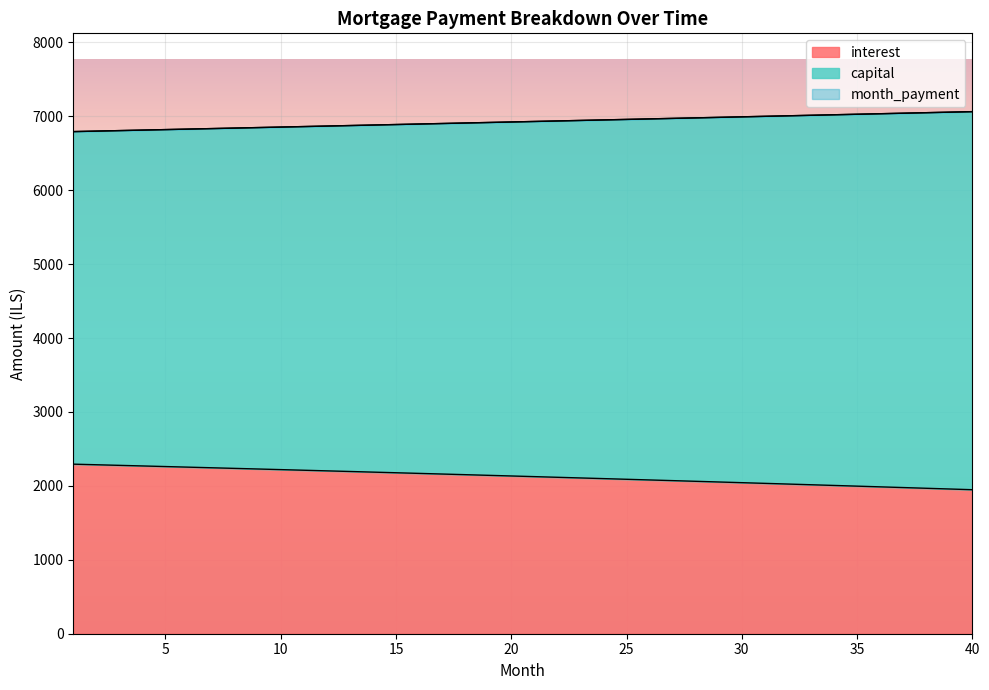

List the series in order of their peak value, highest first.

capital, month_payment, interest